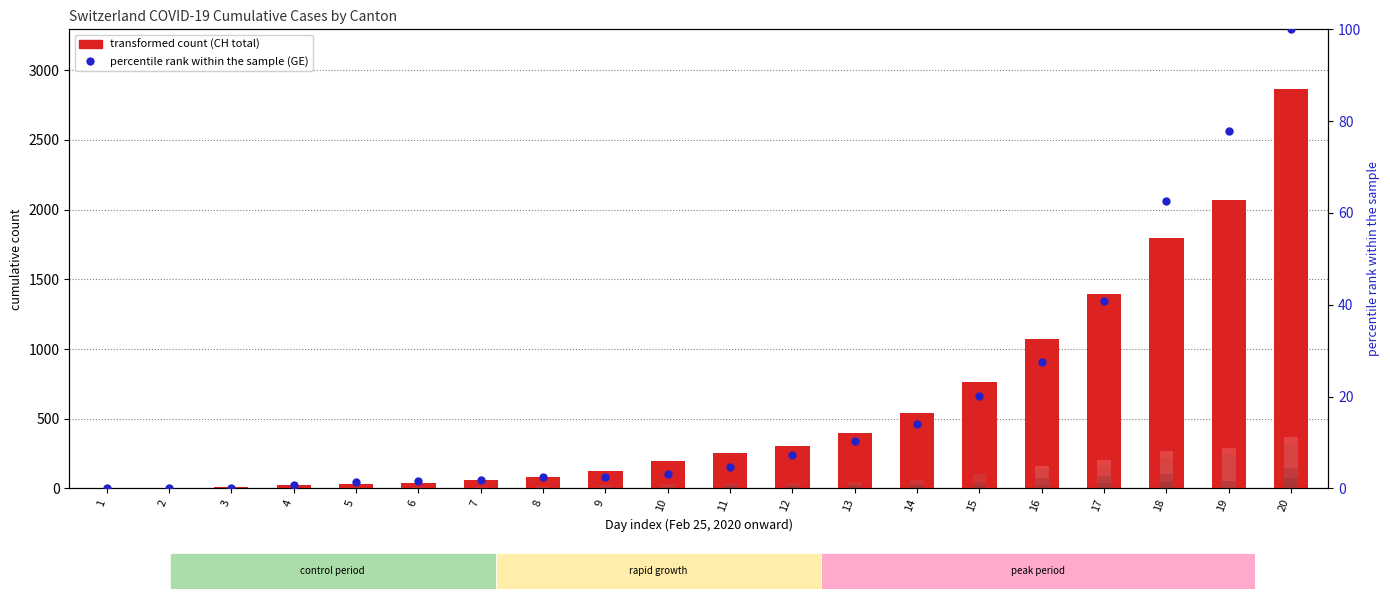

What is the total value across all series at 4?

27.7